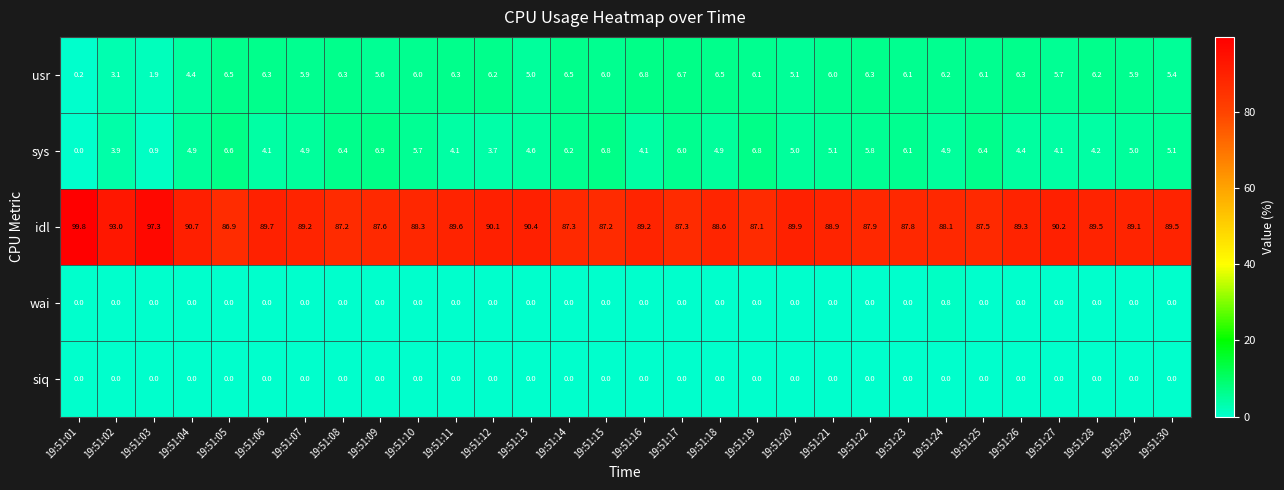

At how many categories does at least one series exceed 32?

30